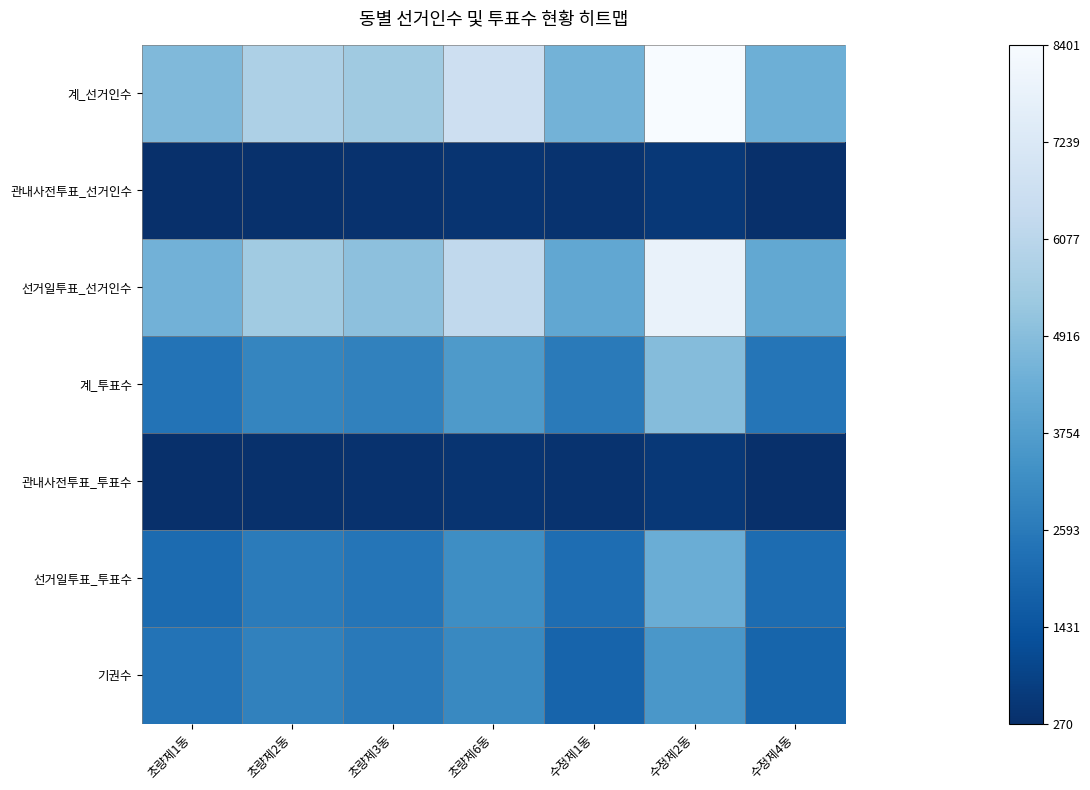

What is the maximum value shown in the chart?

8401